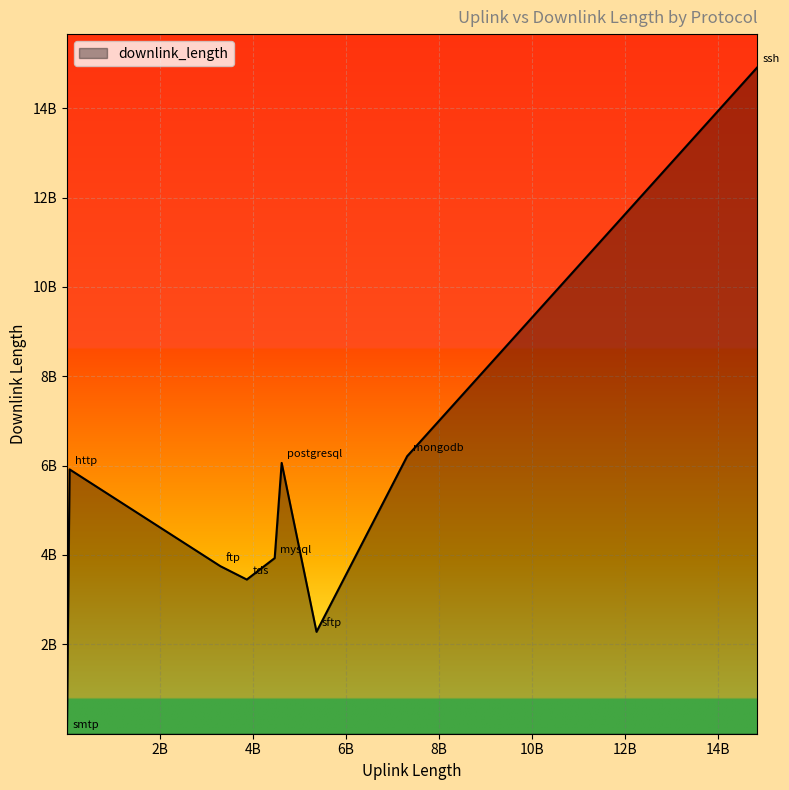

Does the chart display data point markers on the line(s)?

No